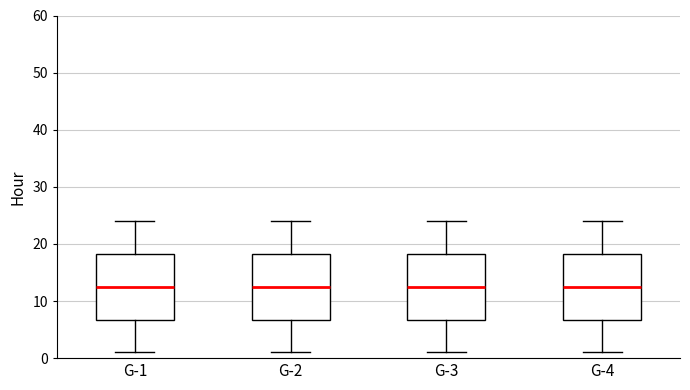

Where is the upper edge of the box for G-3 on the y-axis? The values are not printed on the chart, so give them approximately, as read against the axis.

18